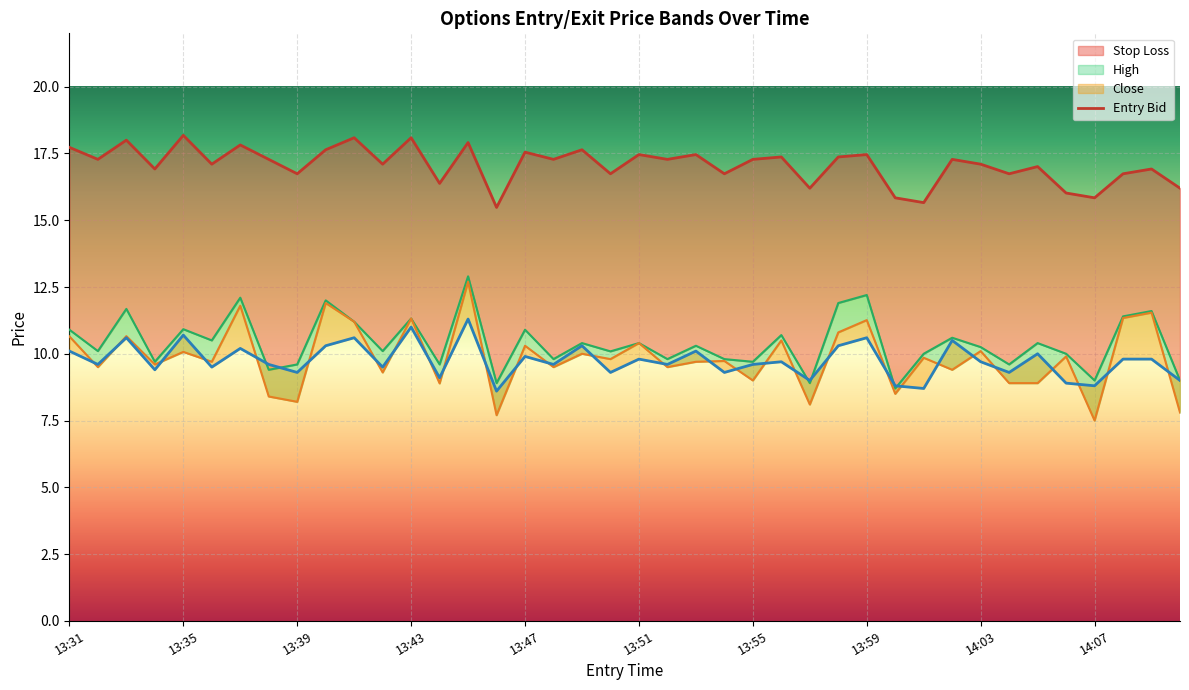

Where does the sl series first go above 17?

13:31